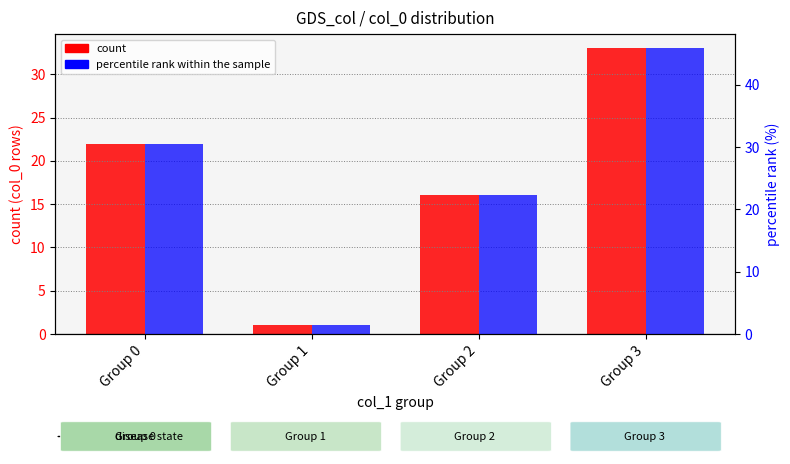

Which category has the lowest value in the count series?

Group 1